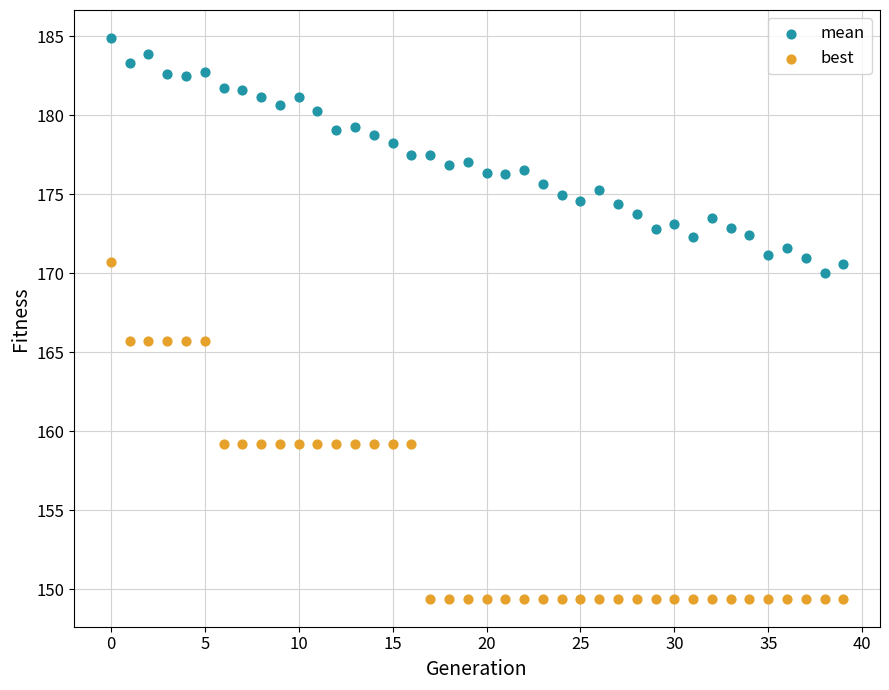

Across all data points, what is the range of Y values (max minus min)?

35.5